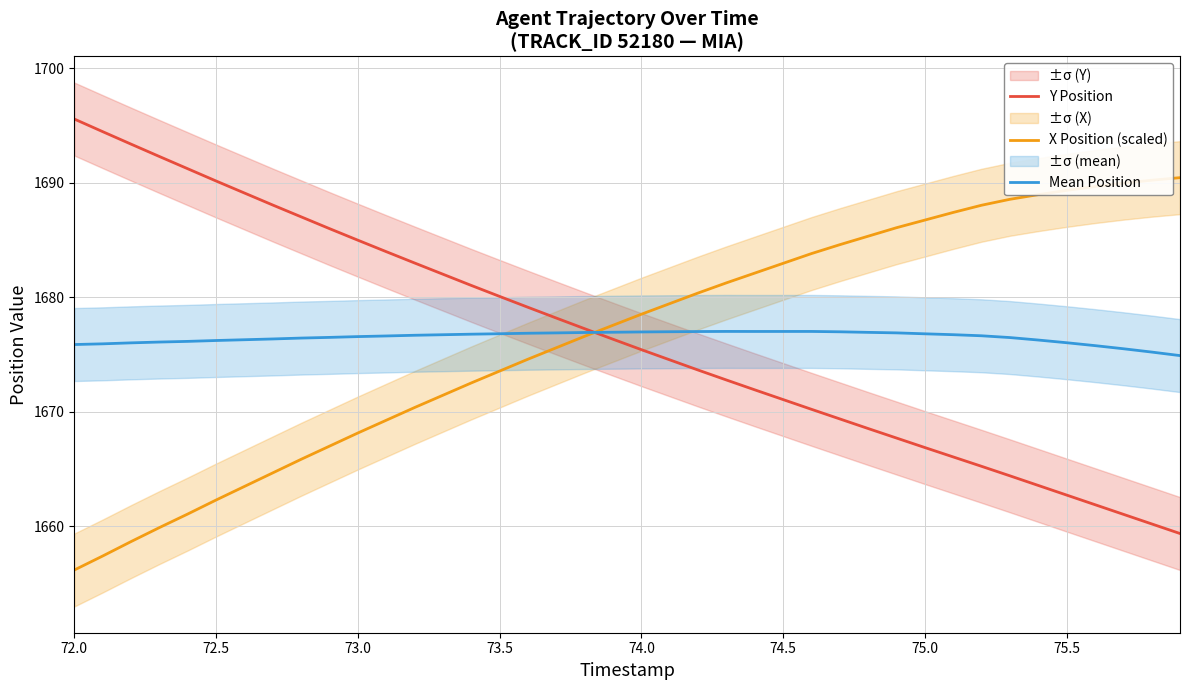

Reading left to right, transcribe all the data shown in this chart.

Y Position: 1695.6	1694.5	1693.4	1692.3	1691.2	1690.2	1689.1	1688.1	1687.0	1686.0	1685.0	1684.0	1683.0	1682.0	1681.0	1680.1	1679.1	1678.2	1677.3	1676.3	1675.4	1674.5	1673.7	1672.8	1671.9	1671.1	1670.2	1669.4	1668.5	1667.7	1666.9	1666.1	1665.2	1664.4	1663.6	1662.7	1661.9	1661.0	1660.2	1659.4
X Position (scaled): 1656.2	1657.4	1658.7	1659.9	1661.1	1662.3	1663.5	1664.7	1665.9	1667.0	1668.1	1669.3	1670.4	1671.4	1672.5	1673.6	1674.6	1675.6	1676.6	1677.6	1678.5	1679.4	1680.4	1681.3	1682.1	1683.0	1683.8	1684.6	1685.3	1686.1	1686.7	1687.4	1688.0	1688.6	1689.0	1689.3	1689.7	1690.0	1690.2	1690.4
Mean Position: 1675.9	1675.9	1676.0	1676.1	1676.2	1676.2	1676.3	1676.4	1676.4	1676.5	1676.6	1676.6	1676.7	1676.7	1676.8	1676.8	1676.9	1676.9	1676.9	1676.9	1677.0	1677.0	1677.0	1677.0	1677.0	1677.0	1677.0	1677.0	1676.9	1676.9	1676.8	1676.7	1676.6	1676.5	1676.3	1676.0	1675.8	1675.5	1675.2	1674.9